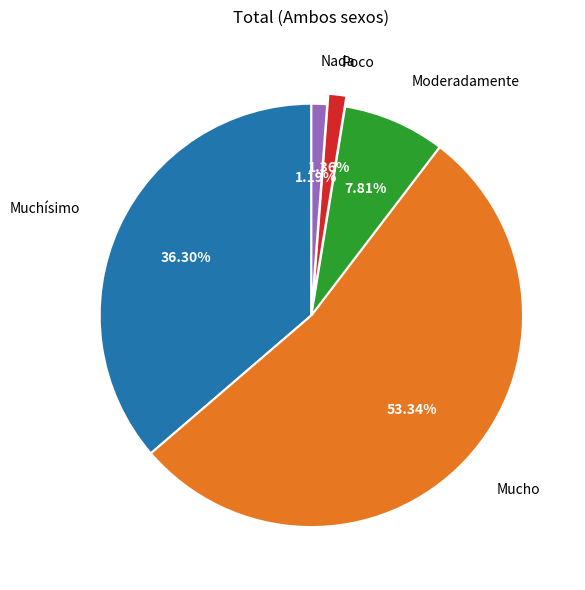

Is there a majority slice in this chart?

Yes